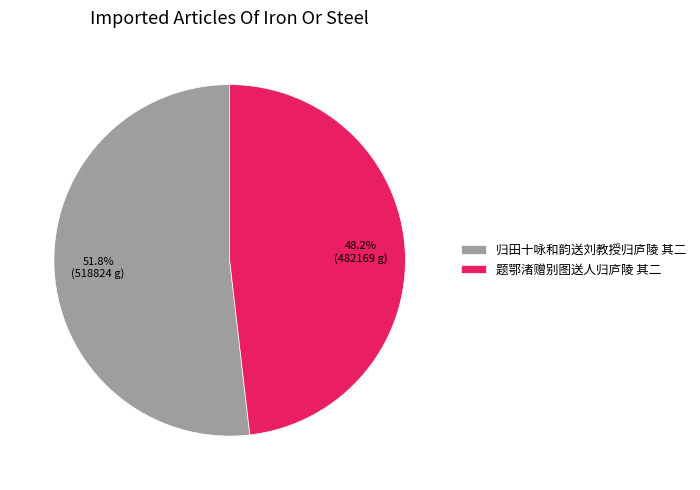

What percentage is the 归田十咏和韵送刘教授归庐陵 其二 slice, to the nearest percent?

52%